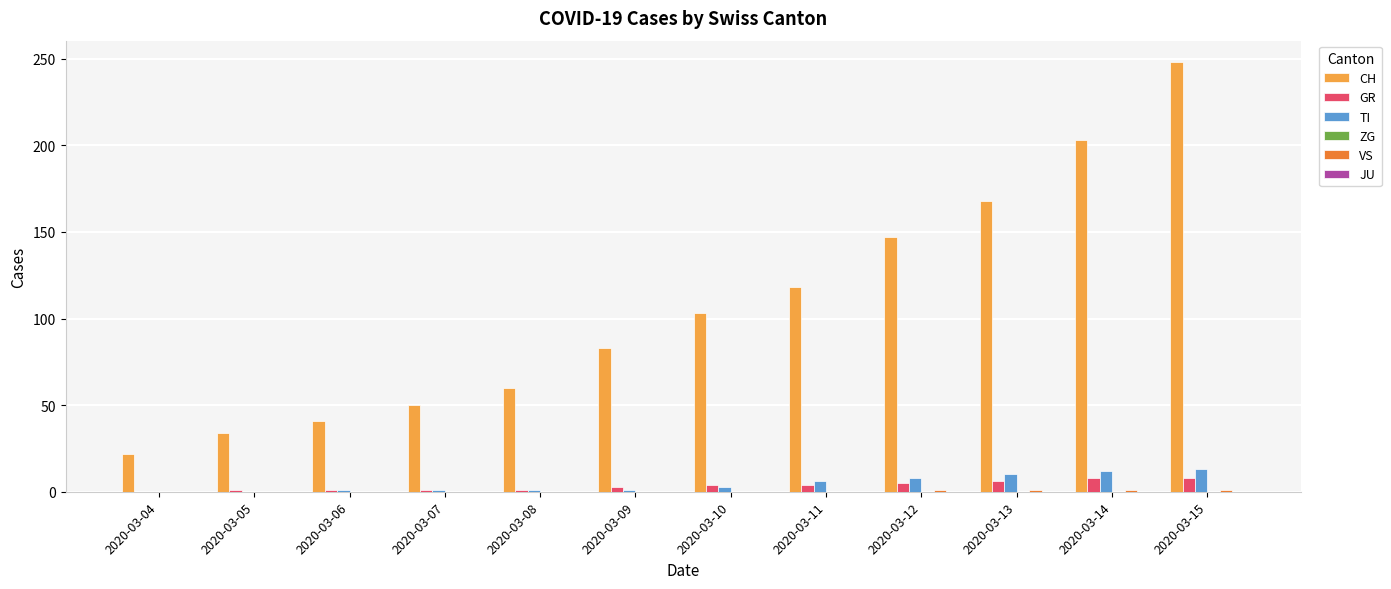

What is the sum of all GR values?

42